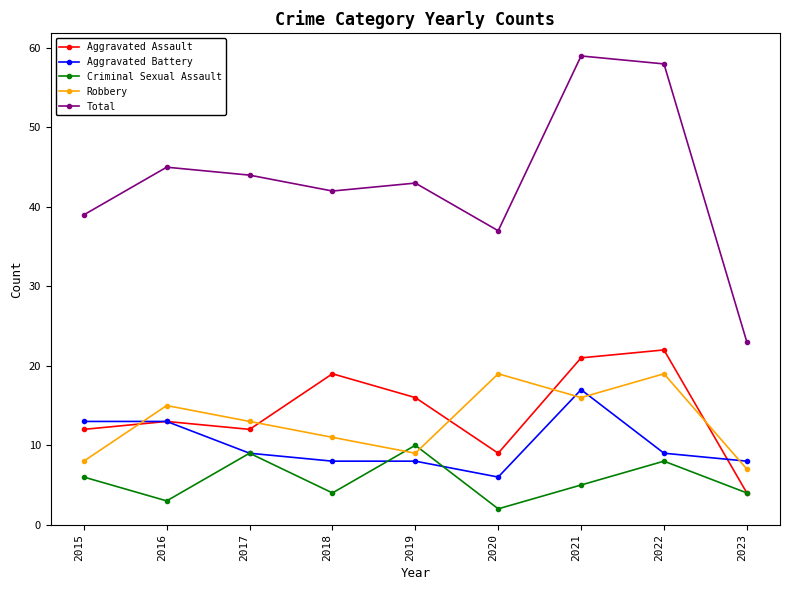

How many categories are shown in the chart?

9